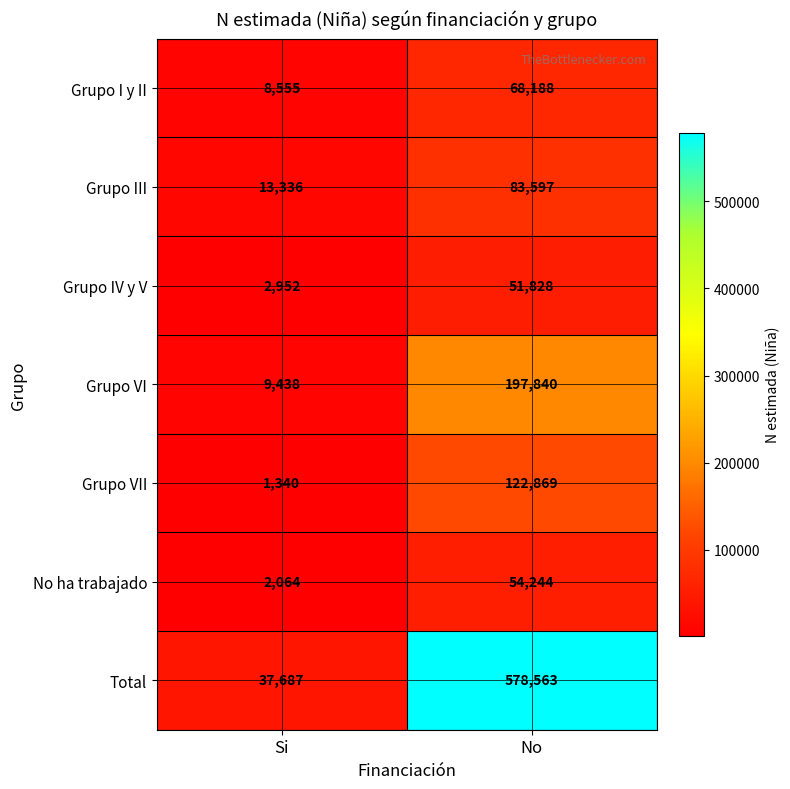

Reading right to left, transcribe all the data shown in this chart.

Grupo I y II: No=68188	Si=8555
Grupo III: No=83597	Si=13336
Grupo IV y V: No=51828	Si=2952
Grupo VI: No=197840	Si=9438
Grupo VII: No=122869	Si=1340
No ha trabajado: No=54244	Si=2064
Total: No=578563	Si=37687